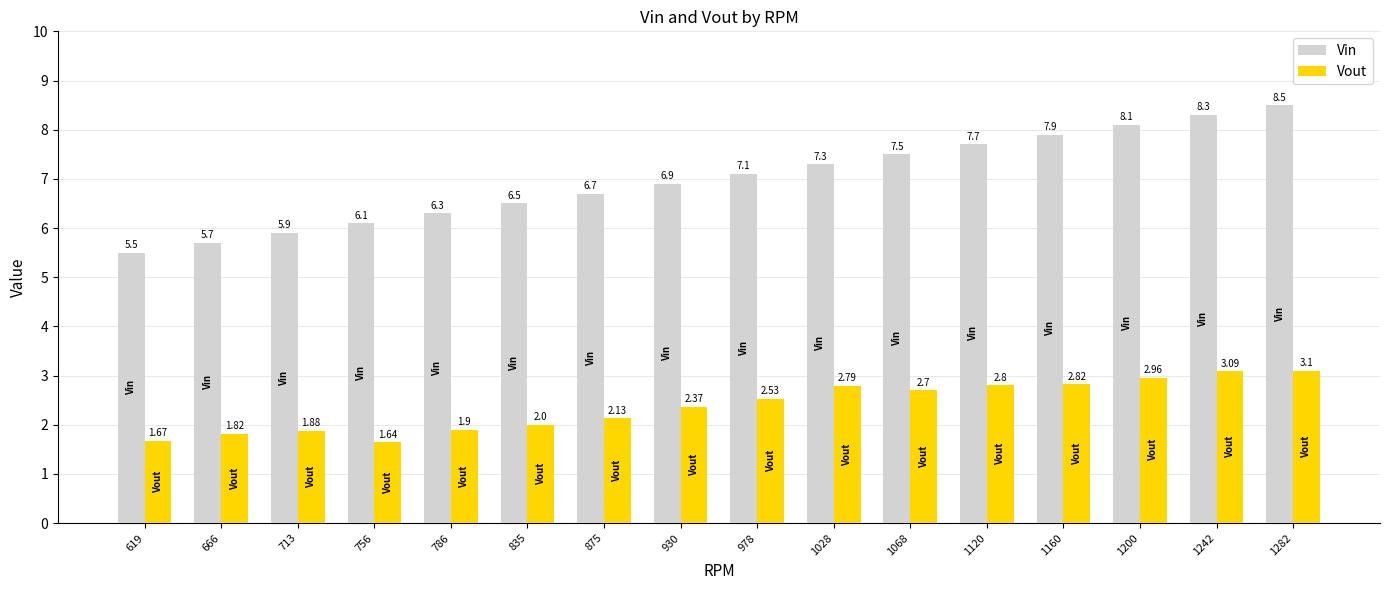

What is the difference between the maximum and second lowest values in the Vout series?

1.4